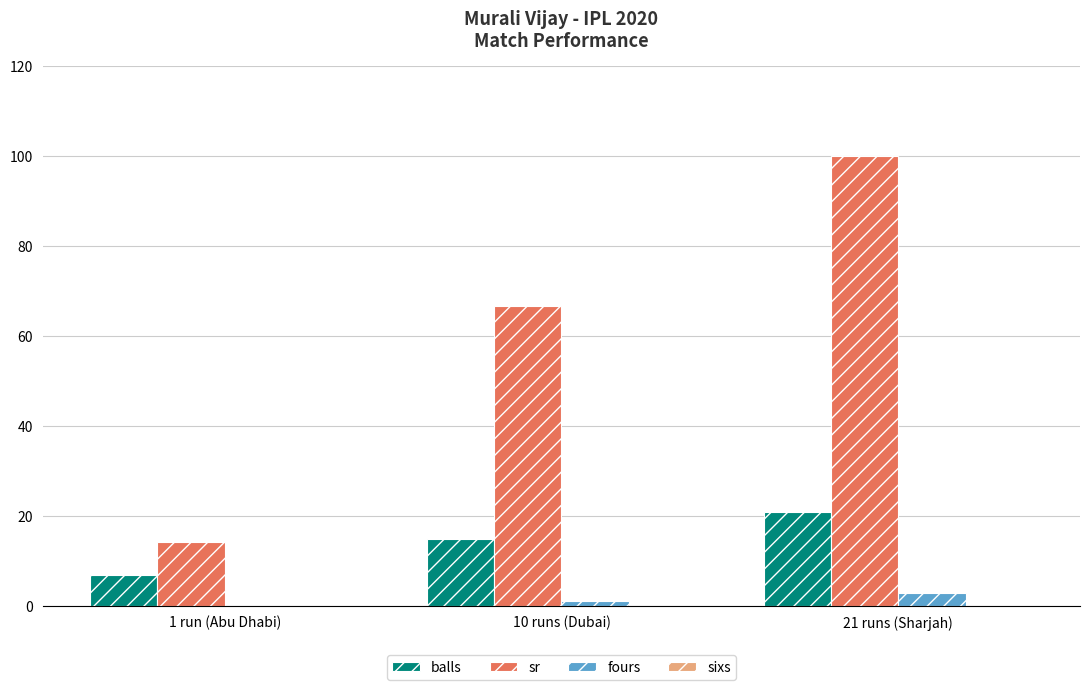

Which series changed the most between 1 run (Abu Dhabi) and 10 runs (Dubai)?

sr